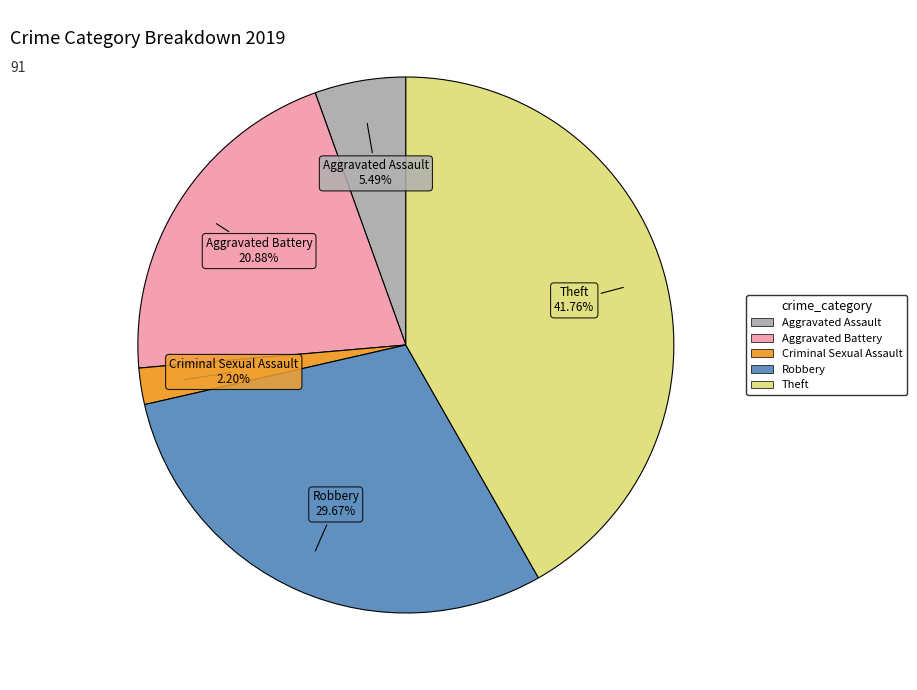

Is there any slice that represents more than half of the pie?

No